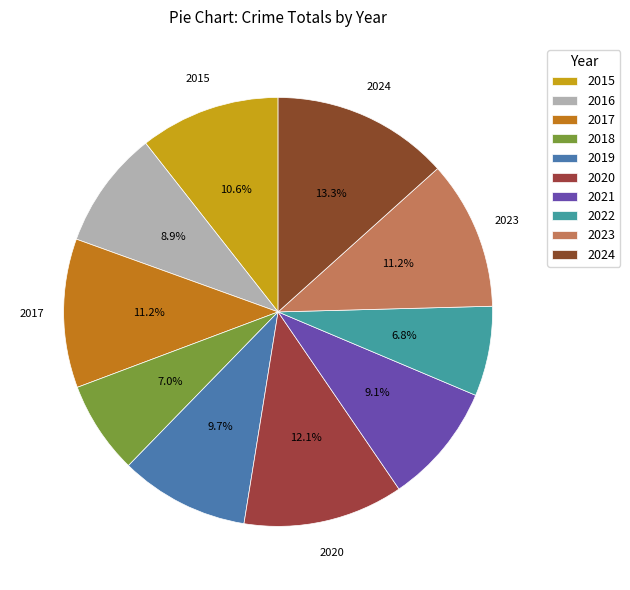

The 2015 slice represents 3% of the pie. True or false?

False